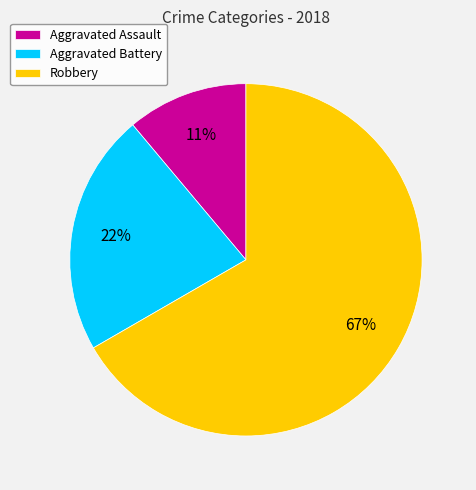

Is Aggravated Assault the majority of the pie?

No